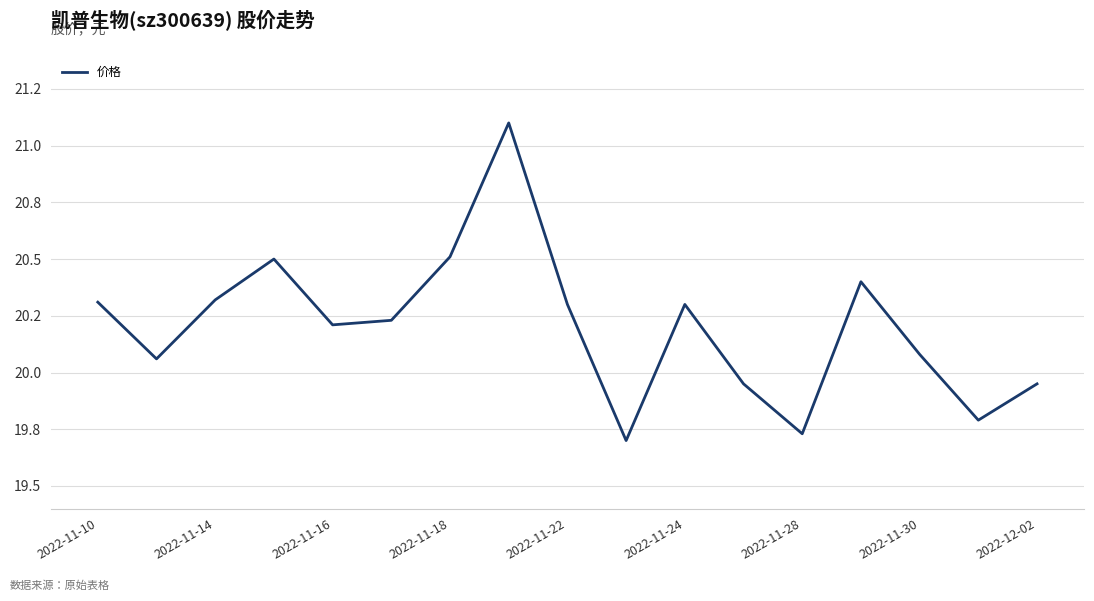

How many interior local valleys (lower than both neighbors) does the data have?

5